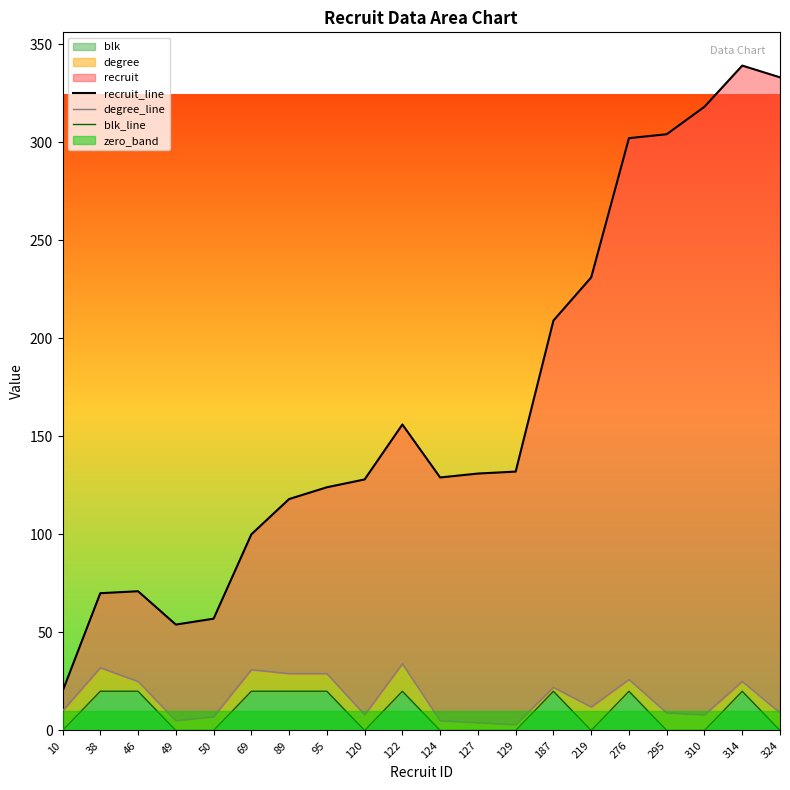

True or false: blk_line and degree_line cross at least once.

False